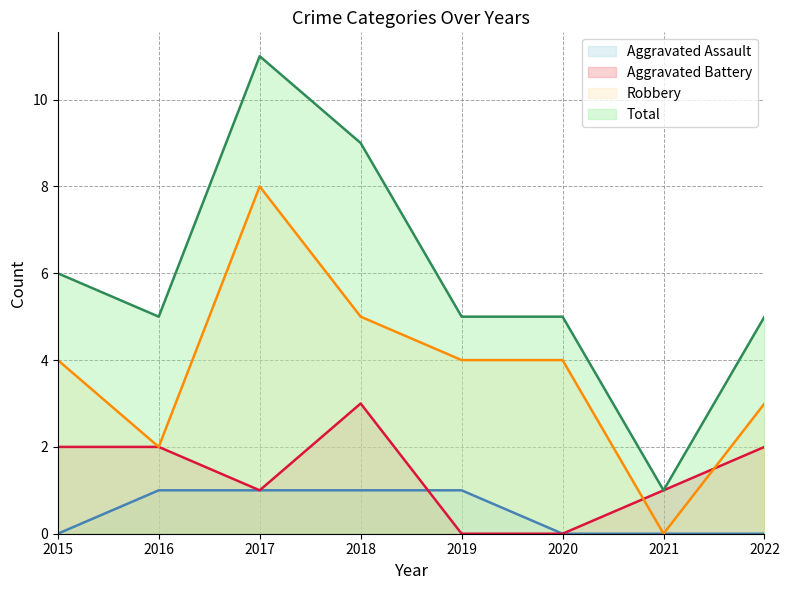

How many interior local valleys does the Total series have?

2